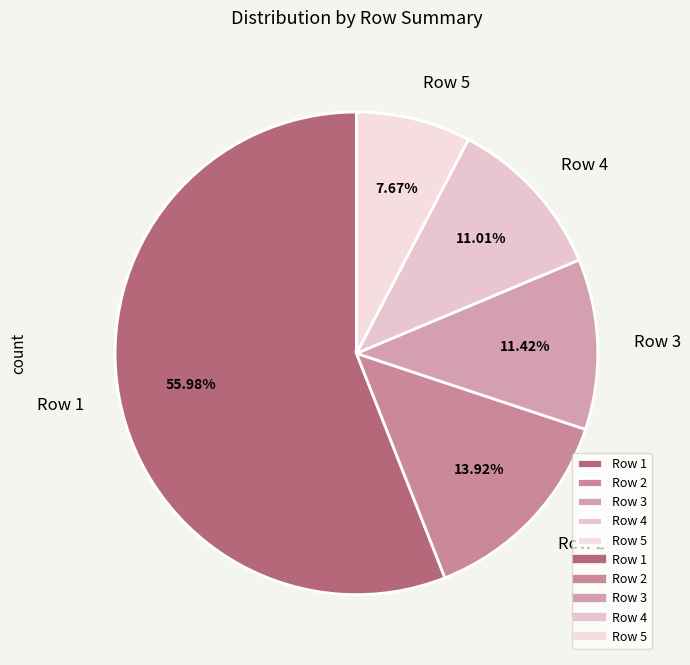

Between Row 5 and Row 1, which is larger?

Row 1